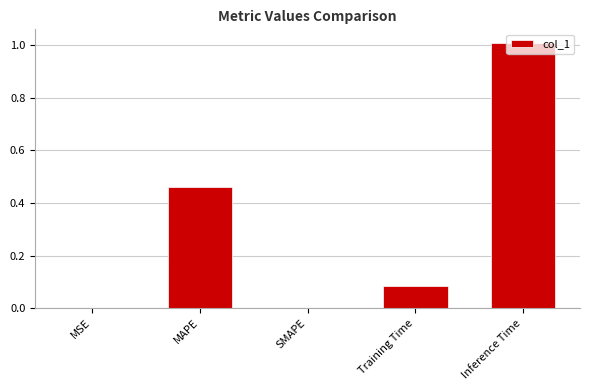

Between Inference Time and MSE, which is larger?

Inference Time